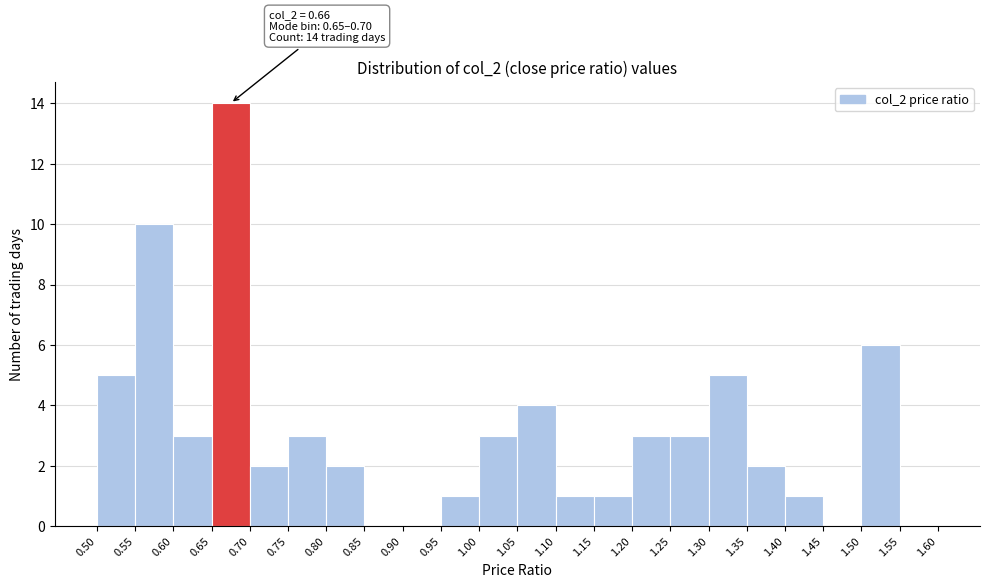

Which range on the x-axis has the tallest bar?

0.65 to 0.70